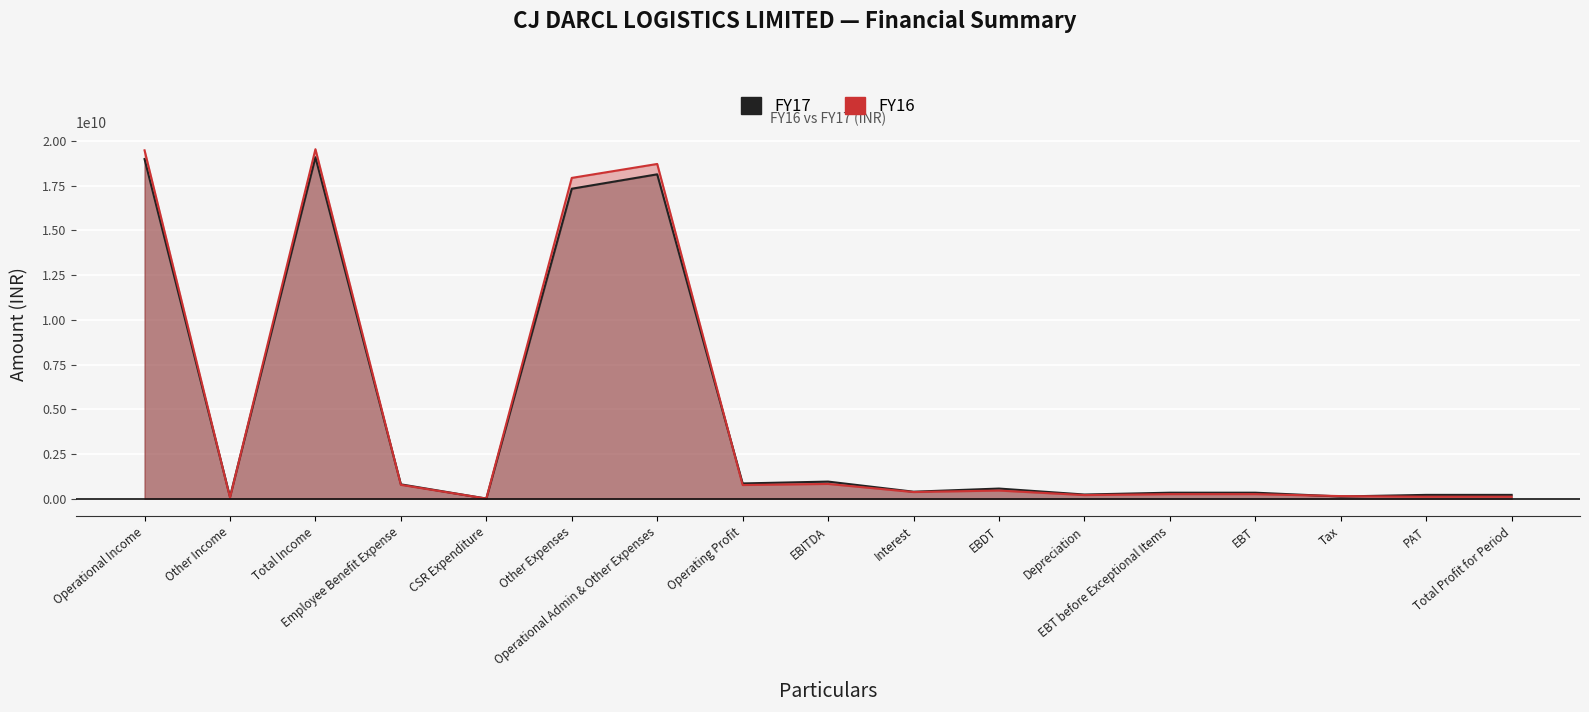

True or false: FY17 has a value of 333883156 at EBT.

True